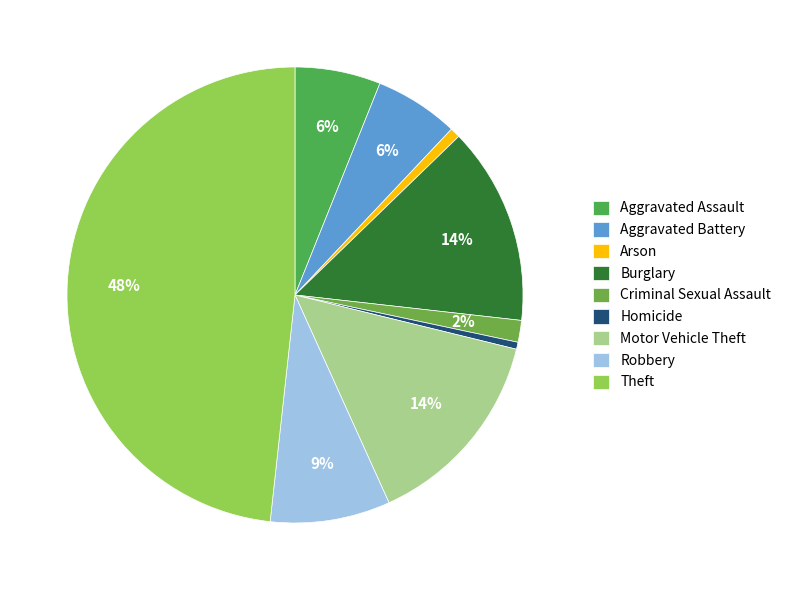

Which category has the biggest portion of the pie?

Theft